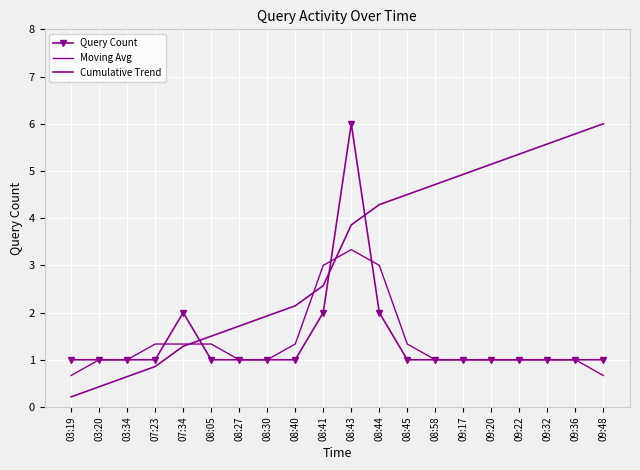

What is the label of the 14th point from the right?

08:27